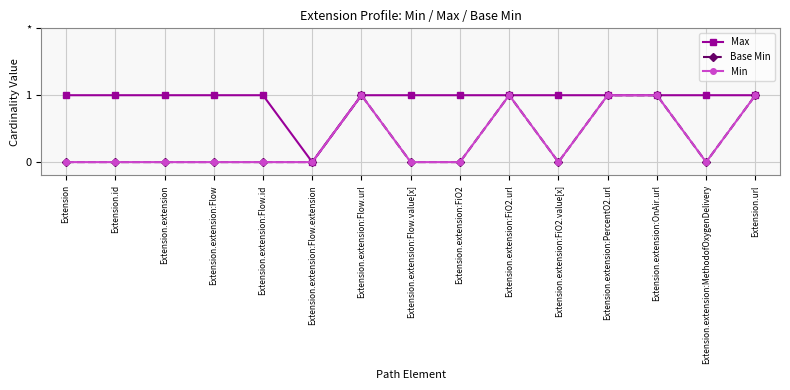

Count the Min values in the range 0 to 1.

15